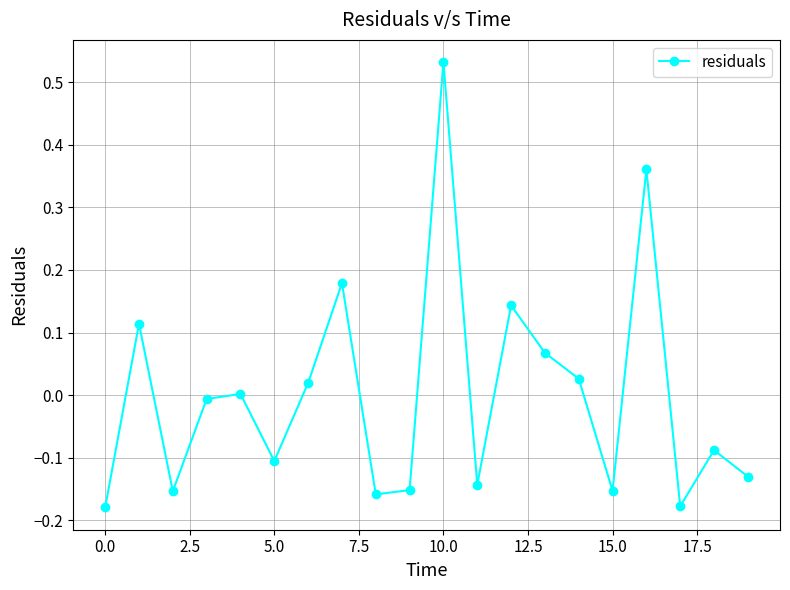

What is the difference between the maximum and minimum values?

0.7